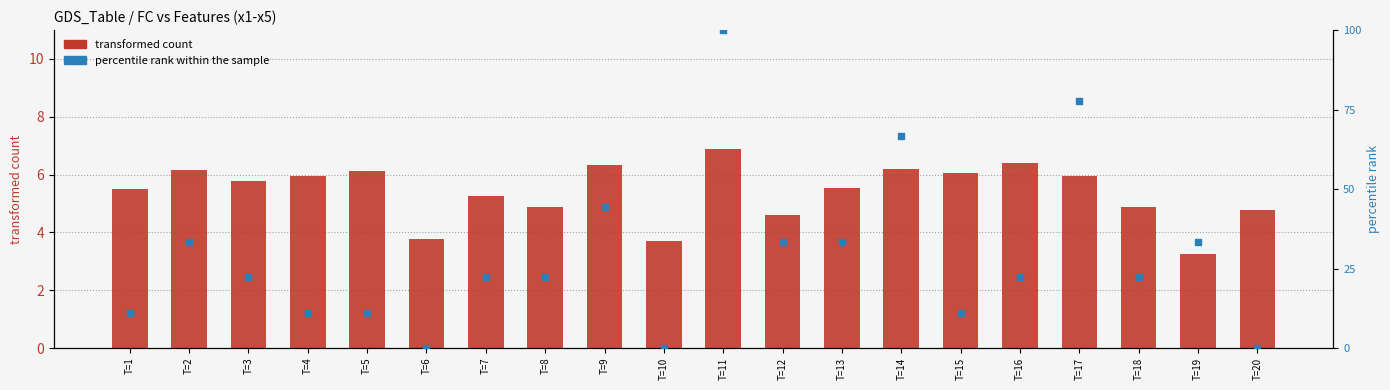

Which series reaches the minimum Y coordinate?

percentile rank within the sample (FC norm)